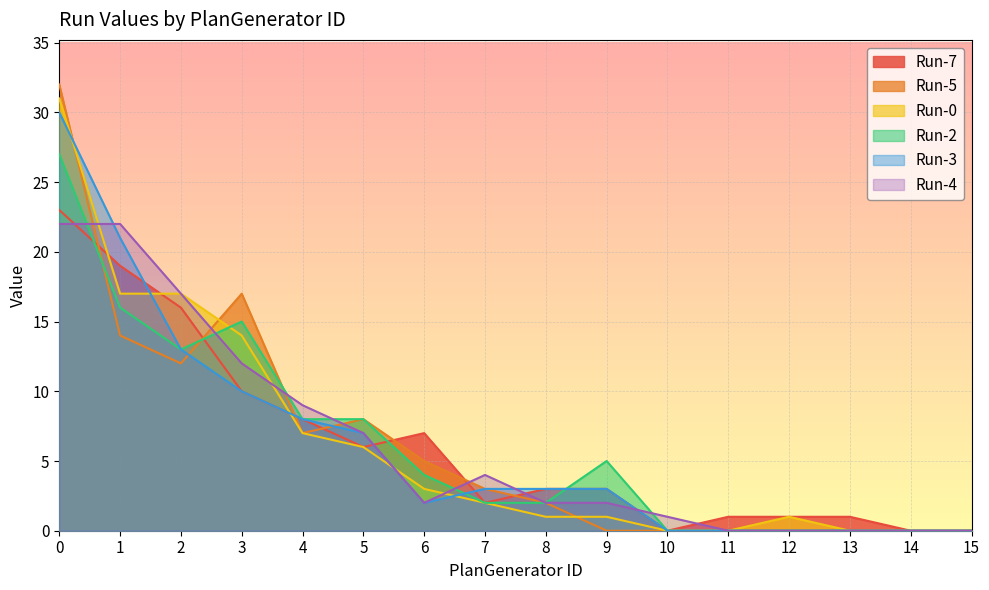

What is the difference between the Run-4 values at 5 and 15?

7